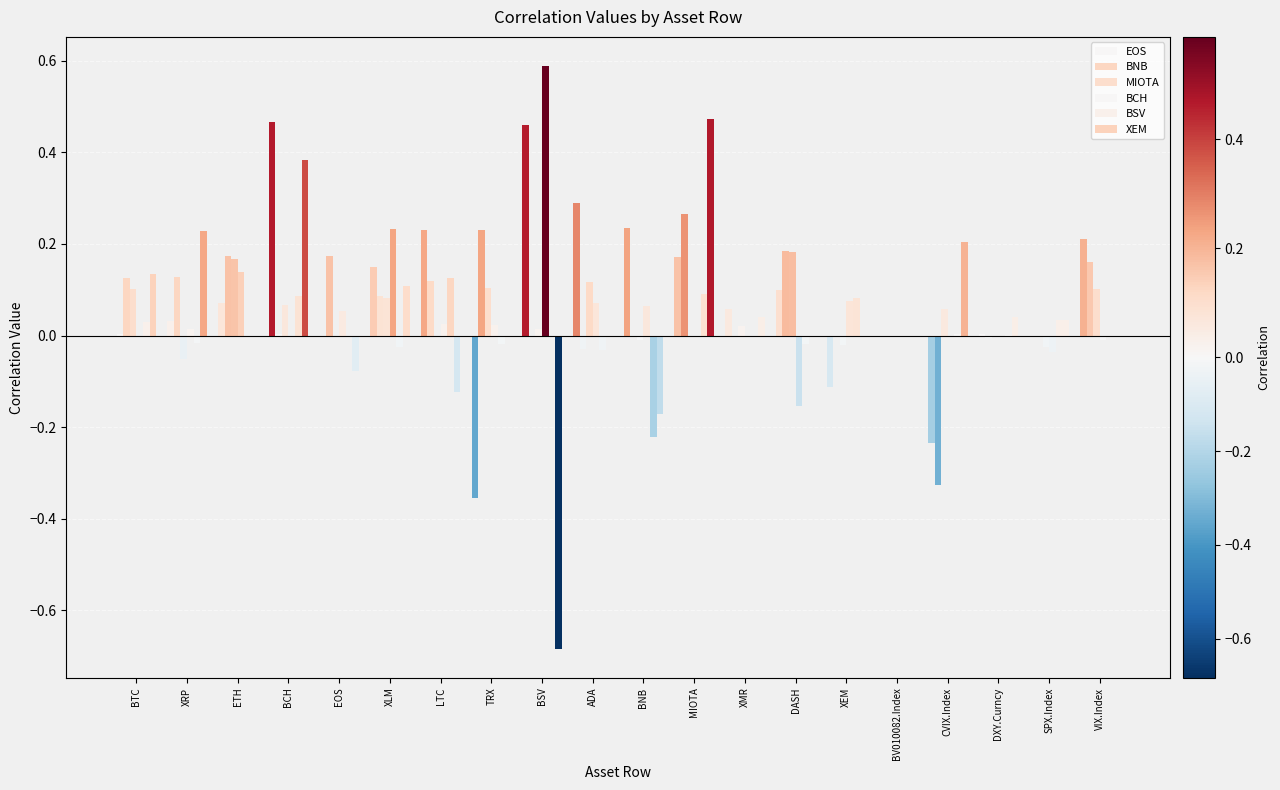

Is the value of XEM at VIX.Index greater than the value of BSV at LTC?

No